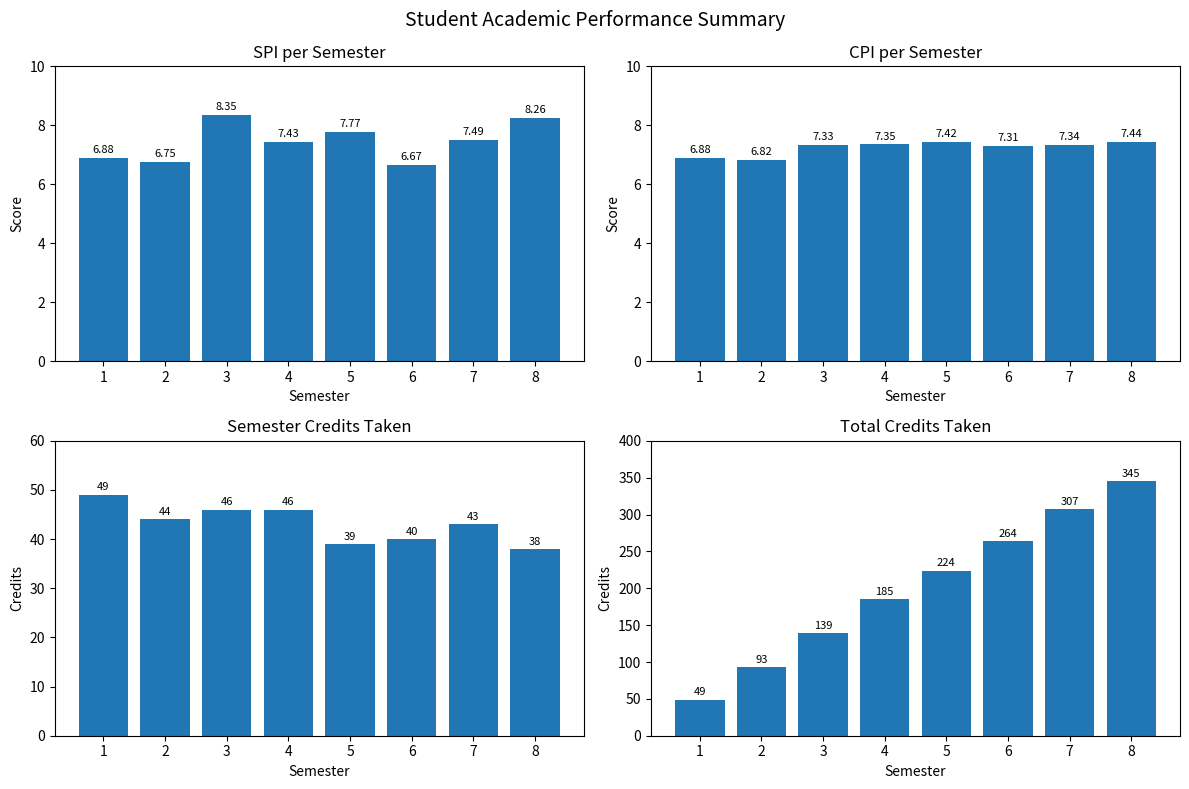

Reading left to right, list all the values displayed in this chart.

SPI: 1=6.9	2=6.8	3=8.3	4=7.4	5=7.8	6=6.7	7=7.5	8=8.3
CPI: 1=6.9	2=6.8	3=7.3	4=7.3	5=7.4	6=7.3	7=7.3	8=7.4
Semester Credits Taken: 1=49.0	2=44.0	3=46.0	4=46.0	5=39.0	6=40.0	7=43.0	8=38.0
Total Credits Taken: 1=49.0	2=93.0	3=139.0	4=185.0	5=224.0	6=264.0	7=307.0	8=345.0